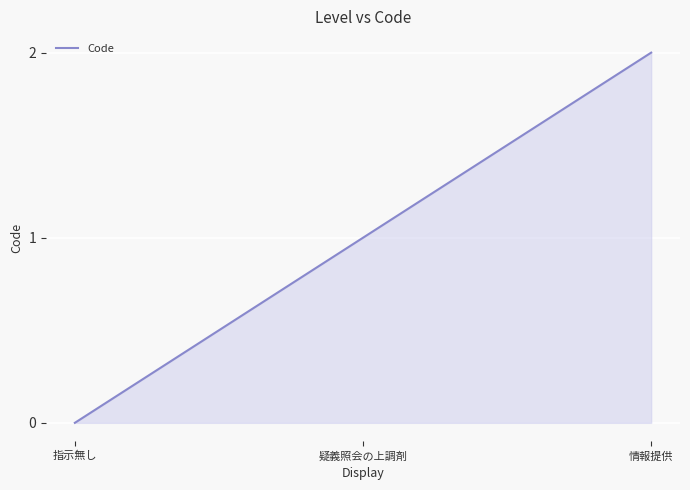

Rank the categories by value from lowest to highest.

指示無し, 疑義照会の上調剤, 情報提供